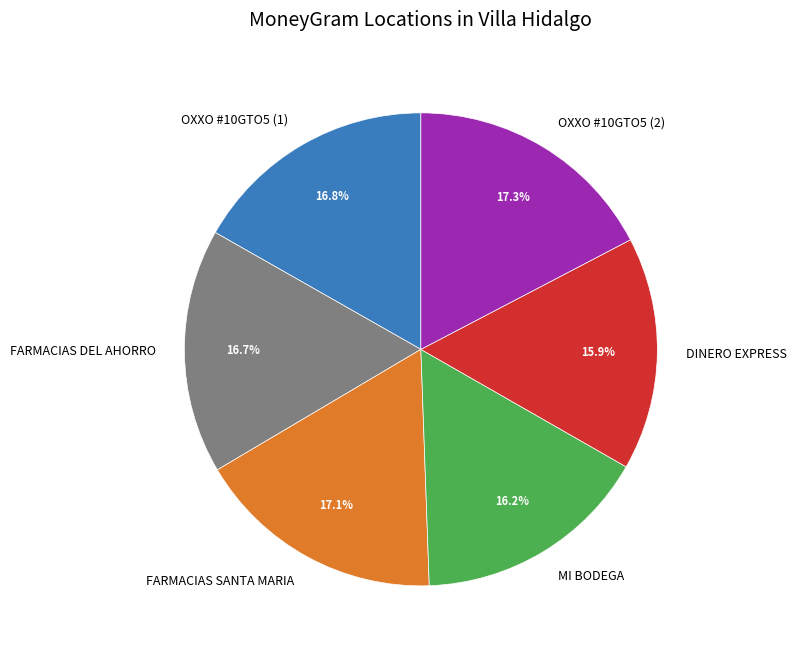

Is MI BODEGA the majority of the pie?

No